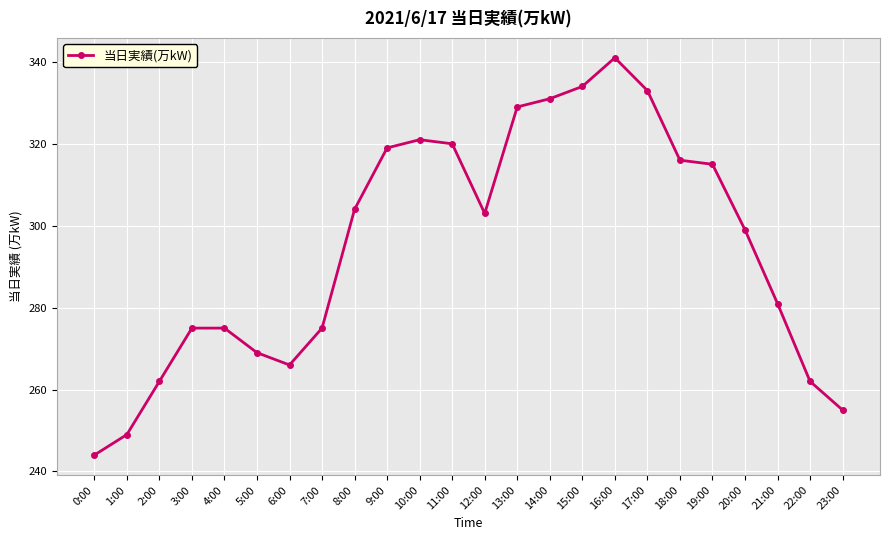

What position from the right is 23:00?

1